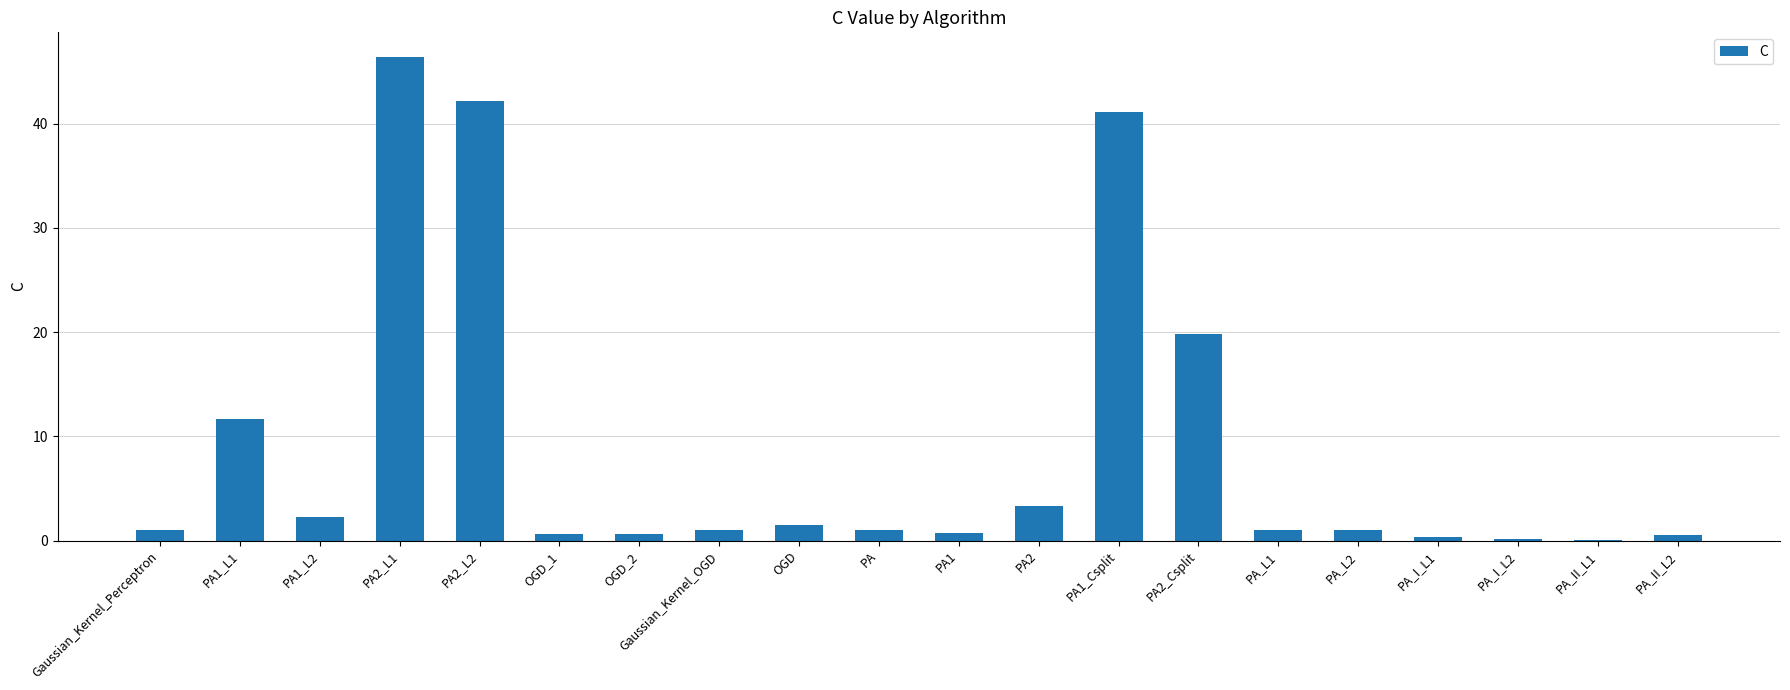

What is the sum of the values at OGD_2 and PA1_Csplit?

41.7